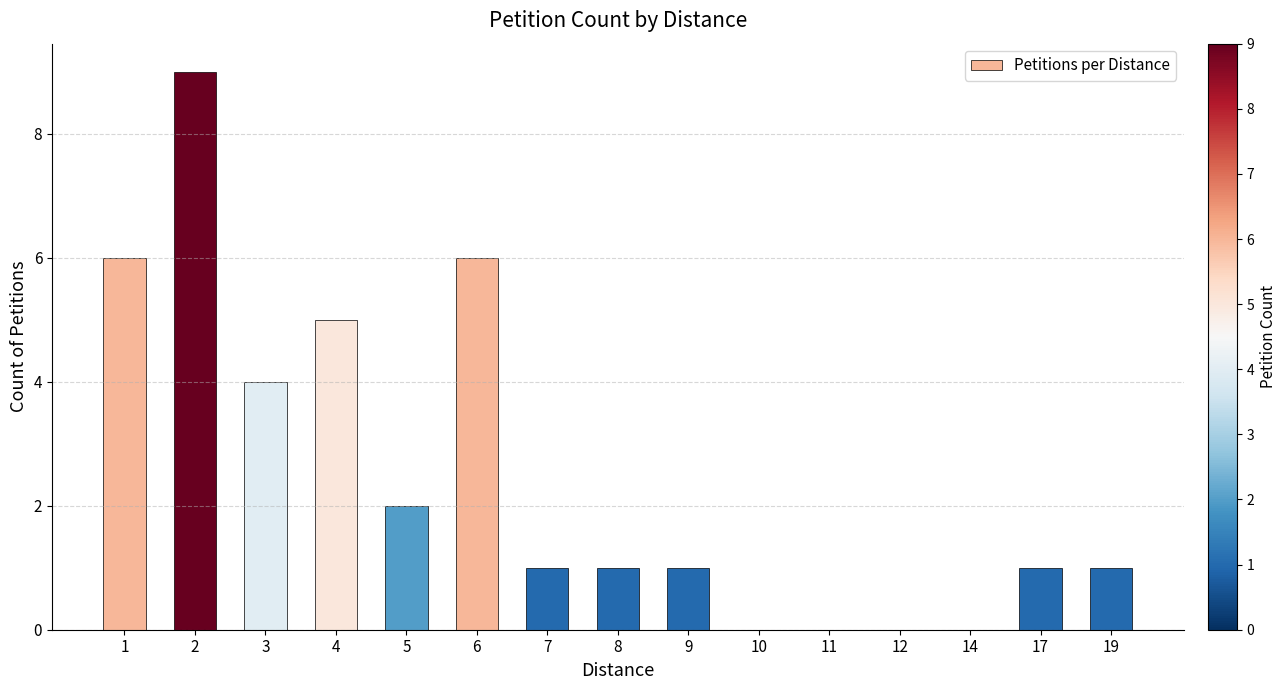

Are the bars horizontal?

No